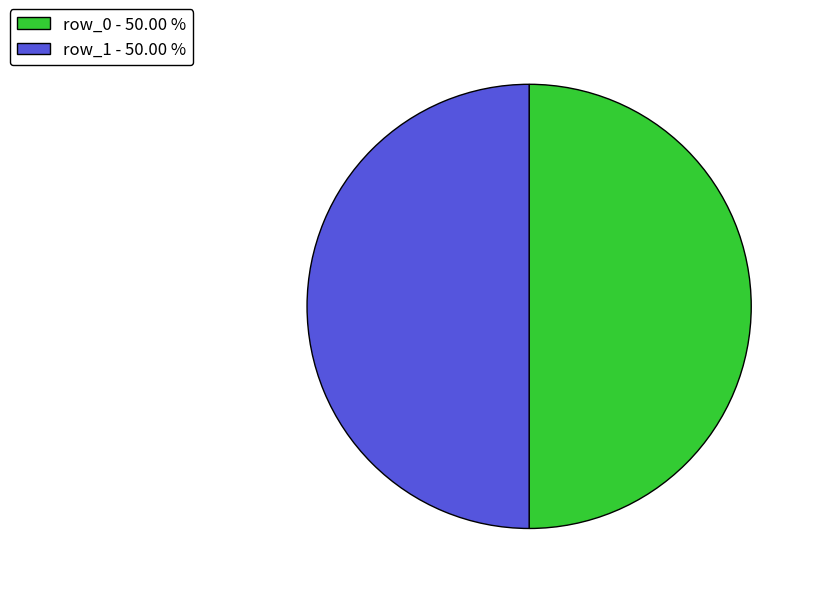

Do row_1 - 50.00 % and row_0 - 50.00 % together represent more than half of the pie?

Yes